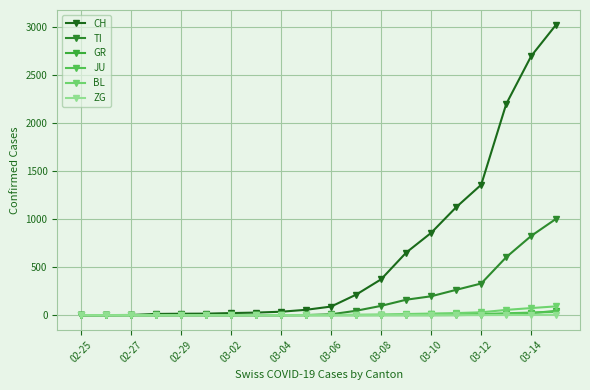

Where is GR nearest to the value 22?

03-14